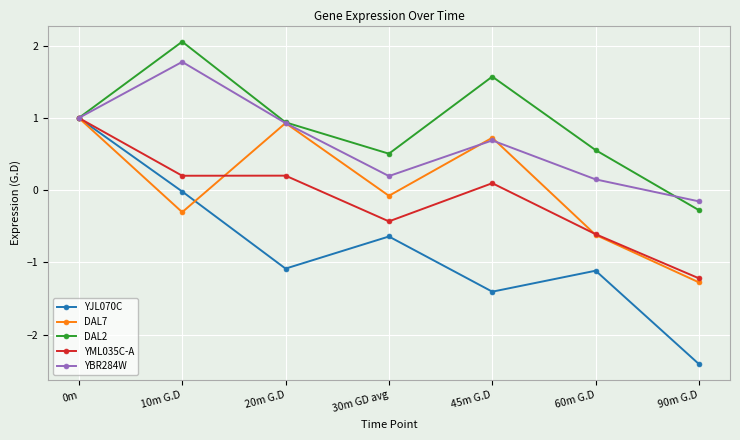

At how many categories does at least one series exceed -1?

7